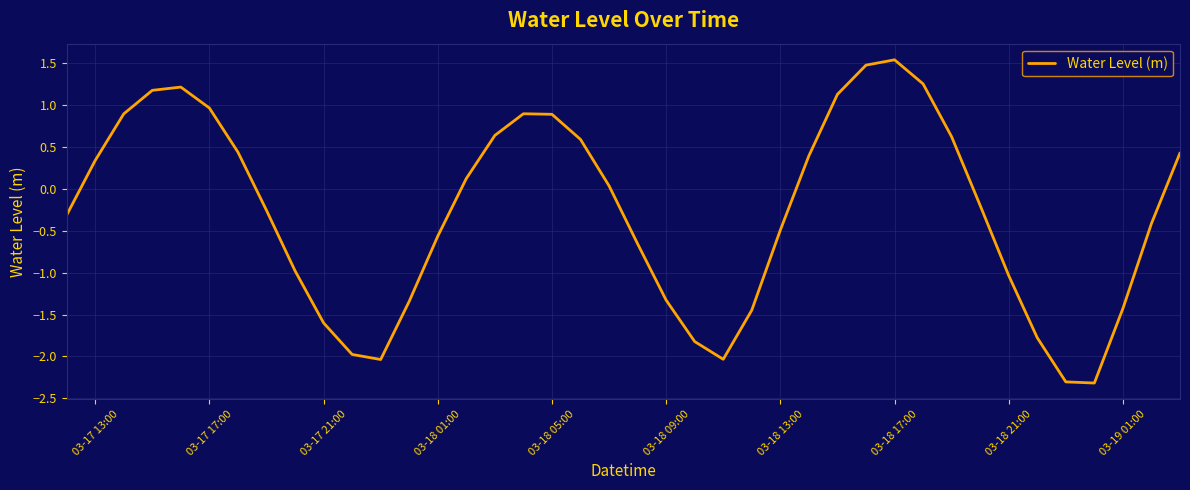

What is the difference between the maximum and minimum values?

3.9